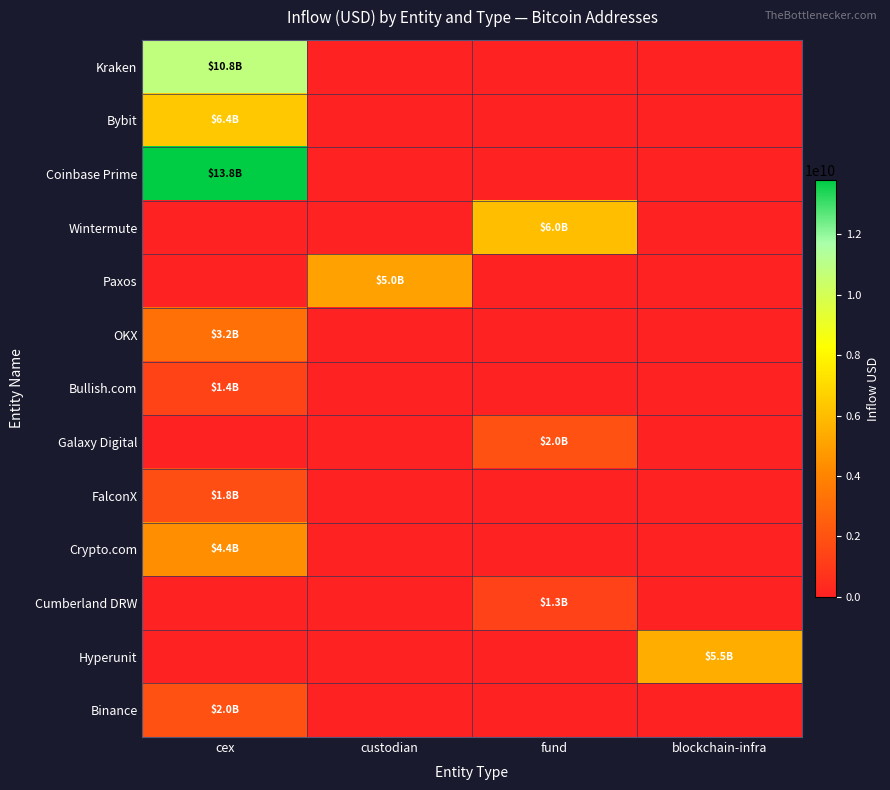

List the series in order of their peak value, lowest first.

Cumberland DRW, Bullish.com, FalconX, Galaxy Digital, Binance, OKX, Crypto.com, Paxos, Hyperunit, Wintermute, Bybit, Kraken, Coinbase Prime